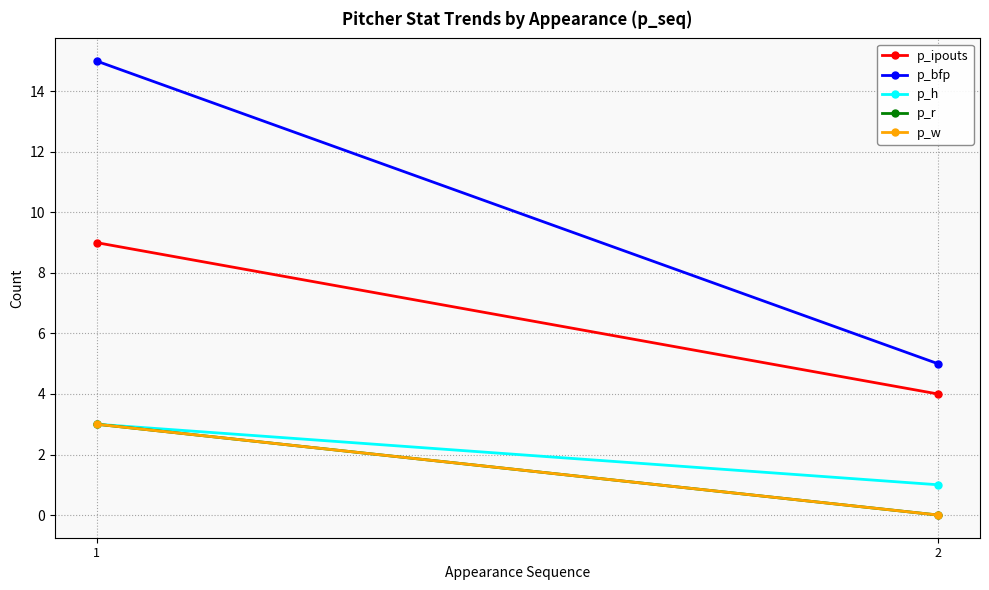

Rank the categories by p_r value from highest to lowest.

1, 2